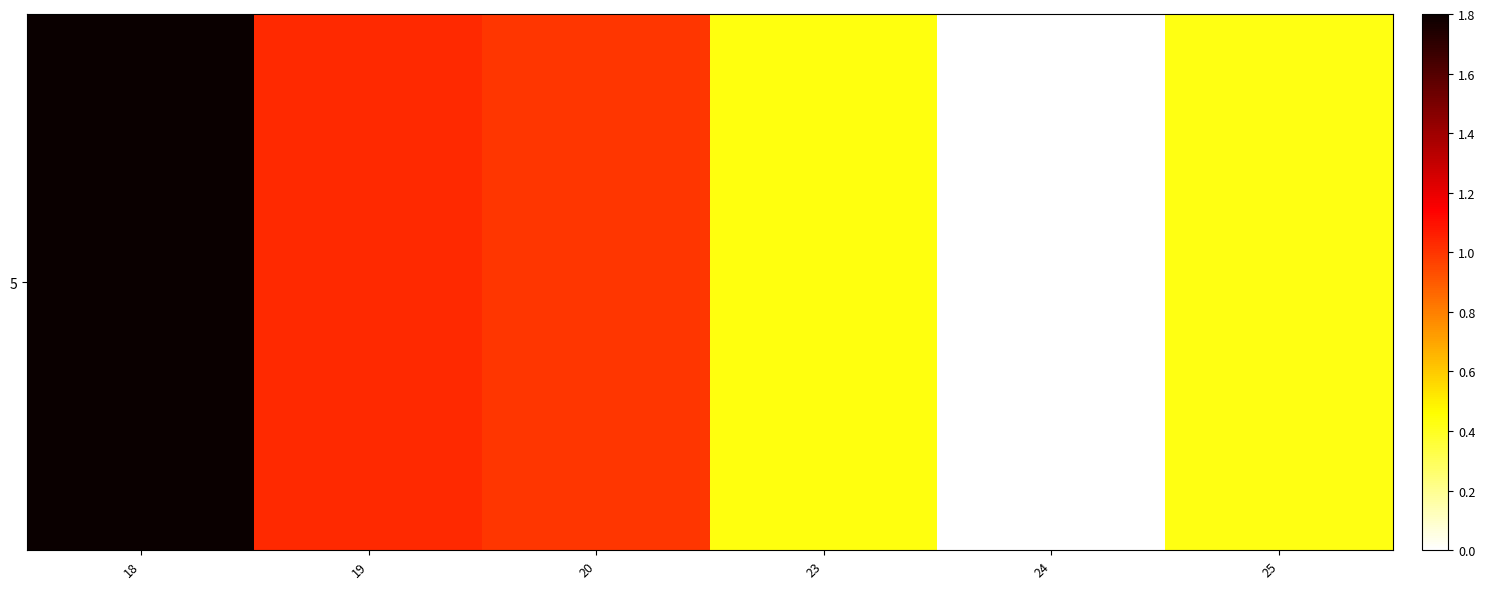

Rank the categories by value from highest to lowest.

18, 19, 20, 23, 25, 24